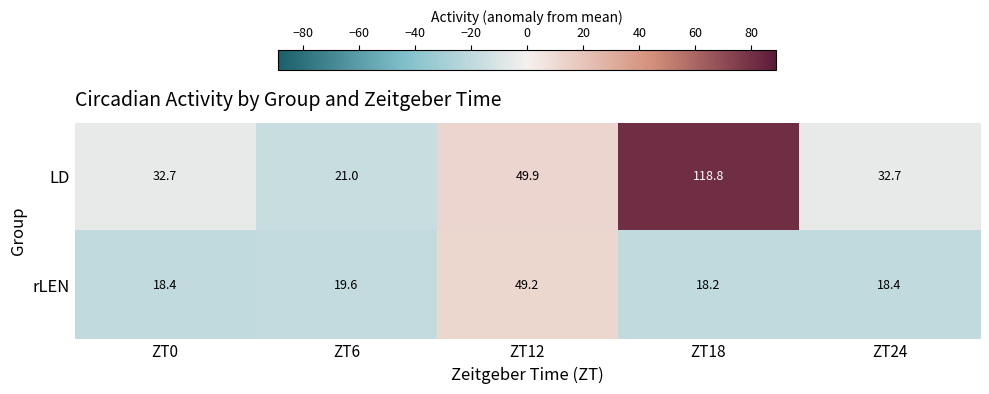

Read the LD value at ZT0.

32.7